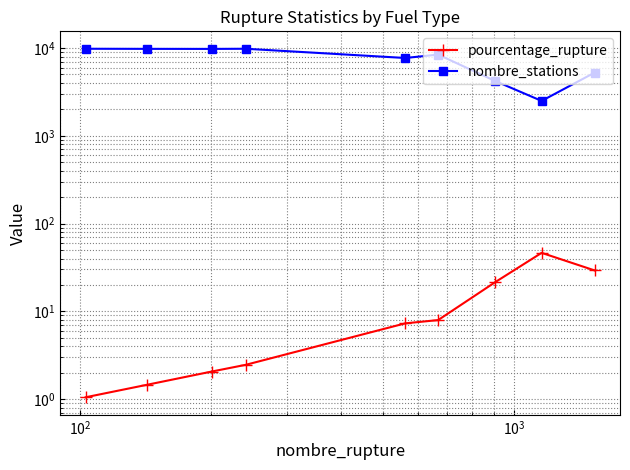

True or false: pourcentage_rupture has more than 2 interior local peaks.

False